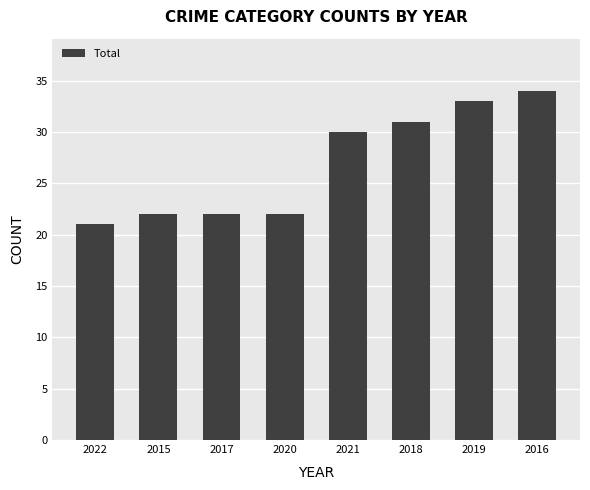

Is it true that the value at 2019 is 51?

False